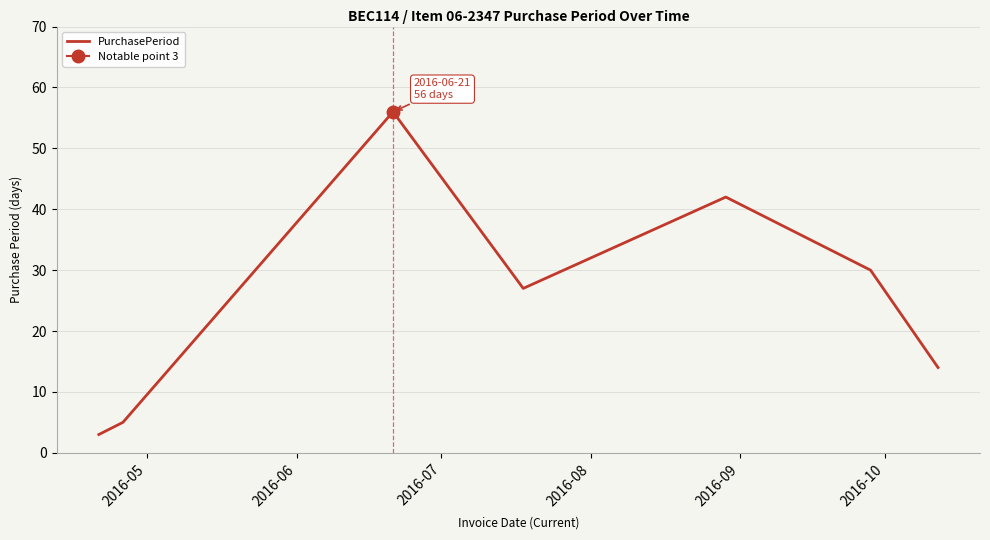

What is the smallest value displayed?

3